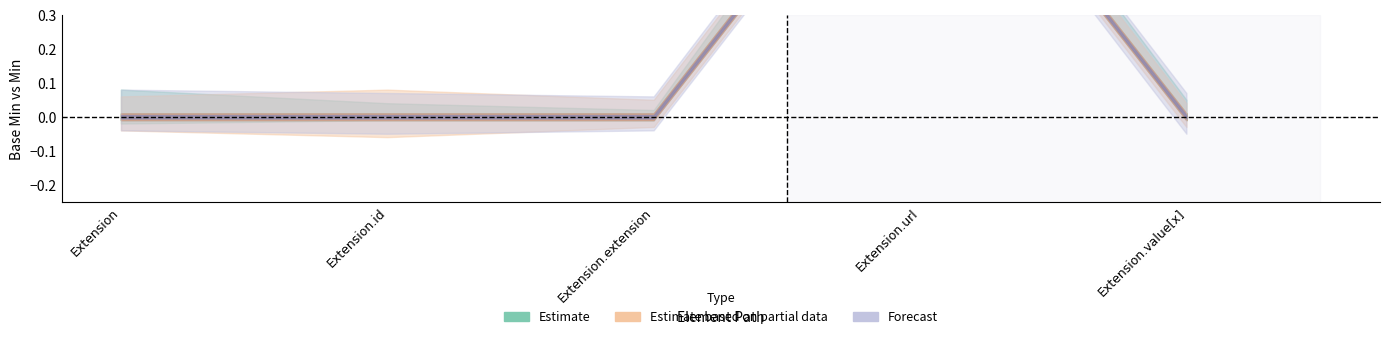

At which label is Base Min closest to 0?

Extension